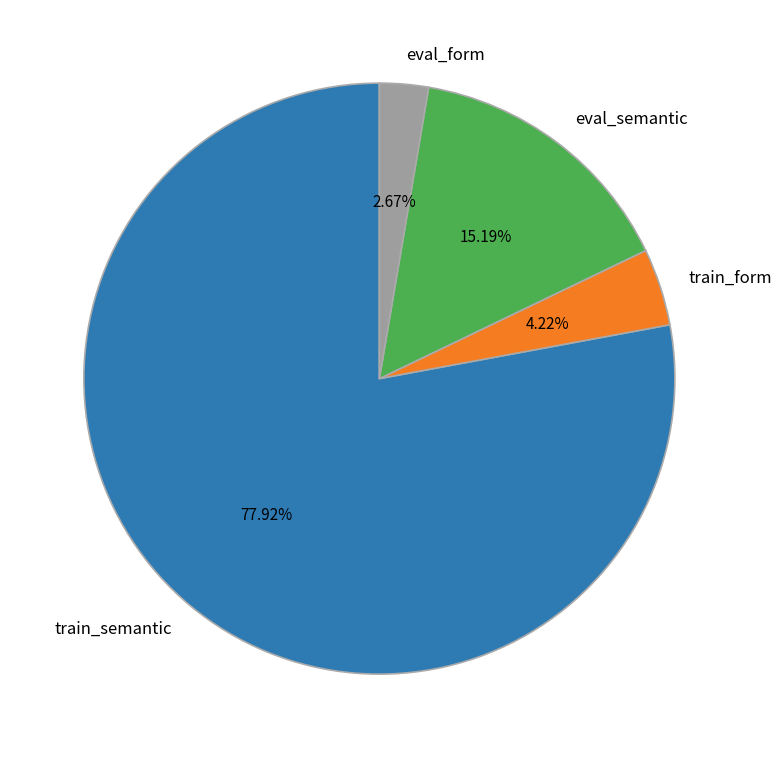

Count the number of slices in the pie.

4